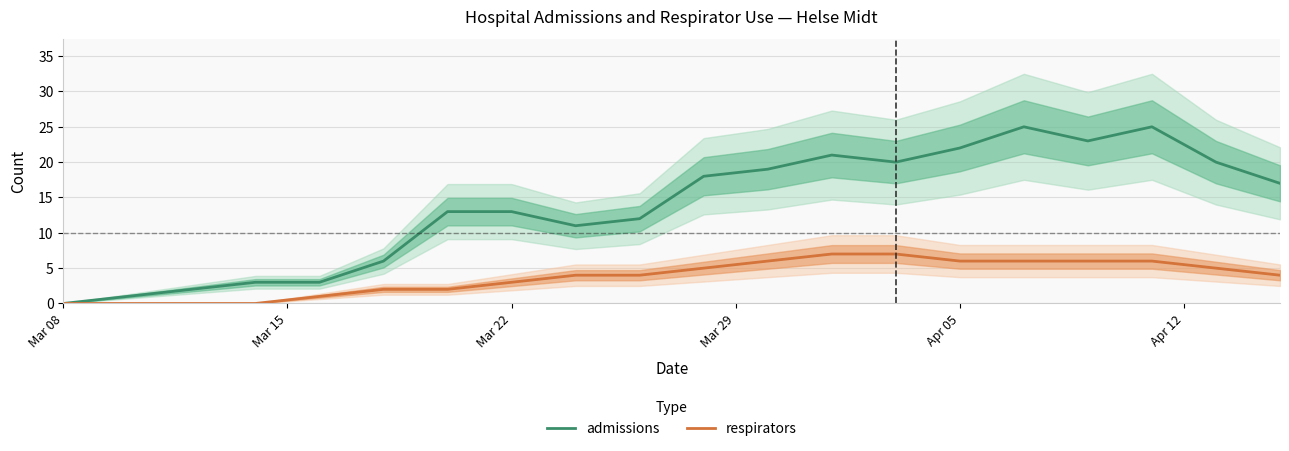

How many data points in admissions are above 17?

9